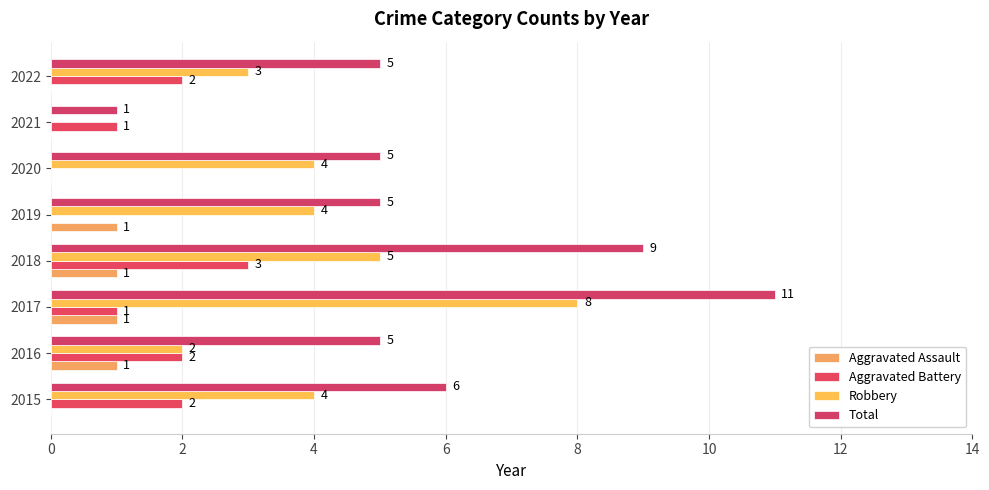

How many values in Aggravated Battery are above zero?

6